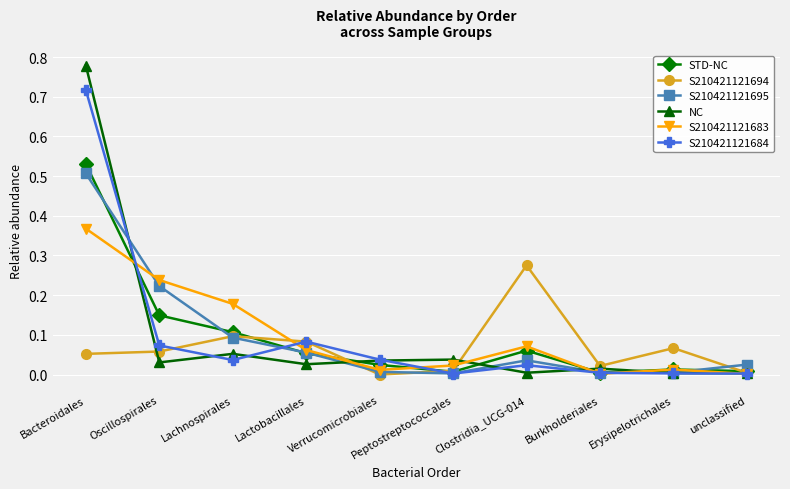

What is the label of the 8th point from the left?

Burkholderiales